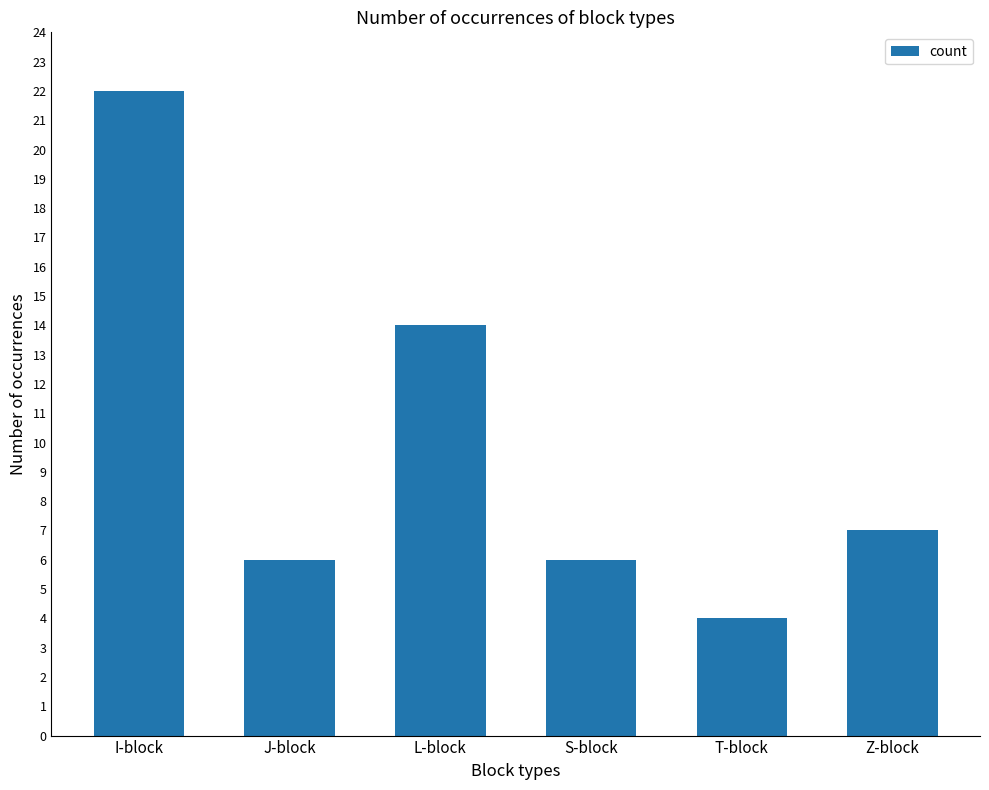

What is the difference between the values at J-block and I-block?

16